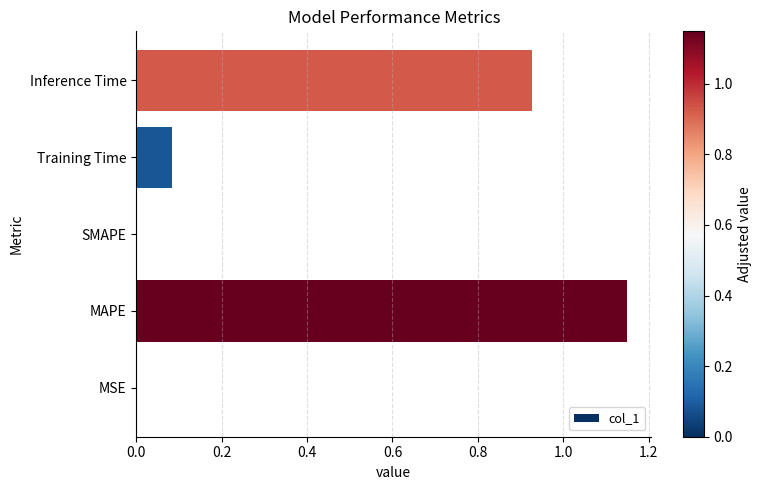

What is the sum of all values?

2.2